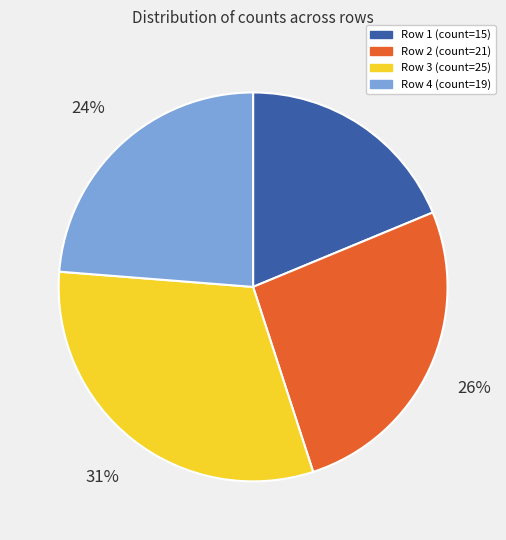

Is Row 3 (count=25) the majority of the pie?

No